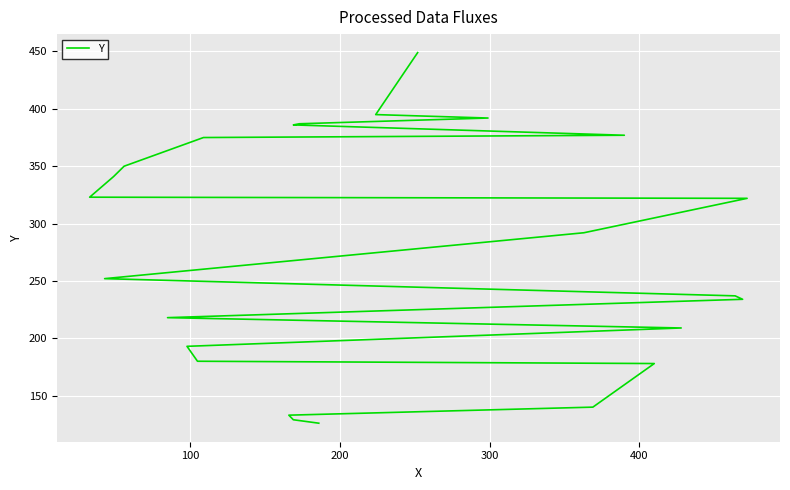

What is the sum of all values?

6618